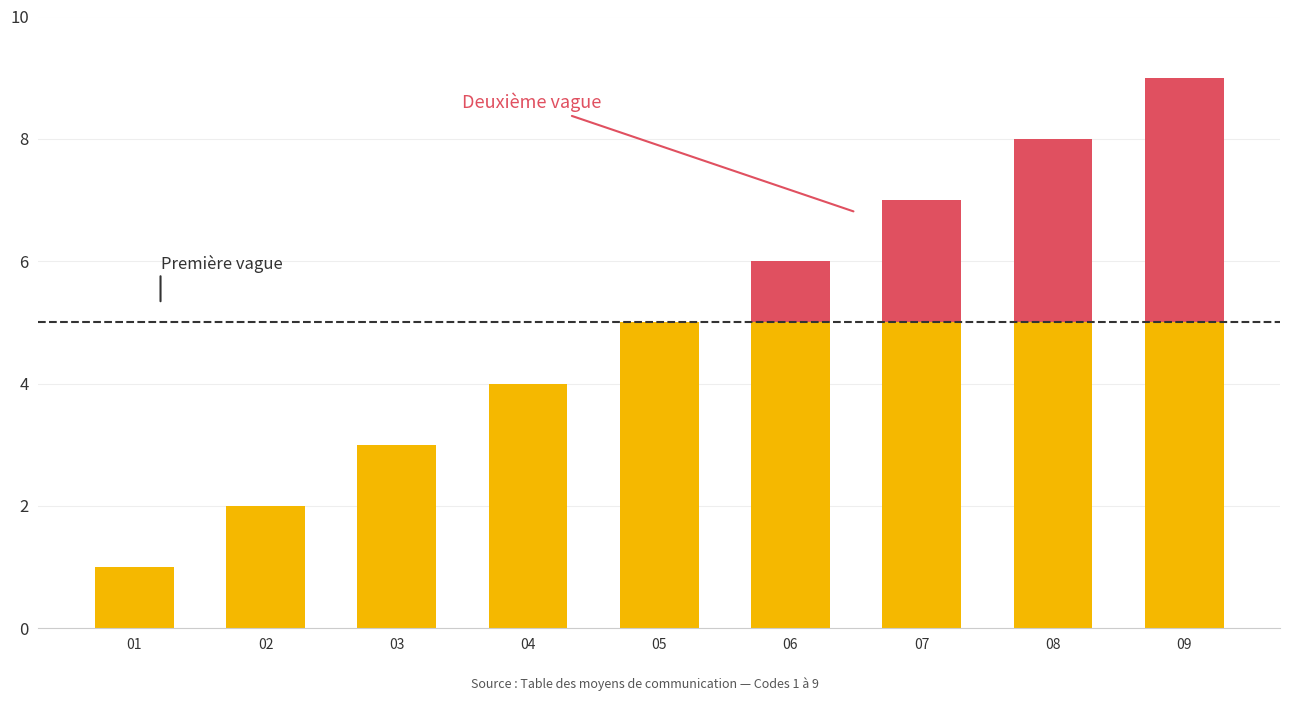

At which category is the sum across all series the highest?

09